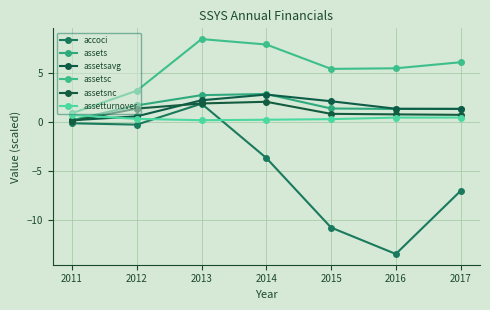

At which label does assetsavg reach its peak?

2014